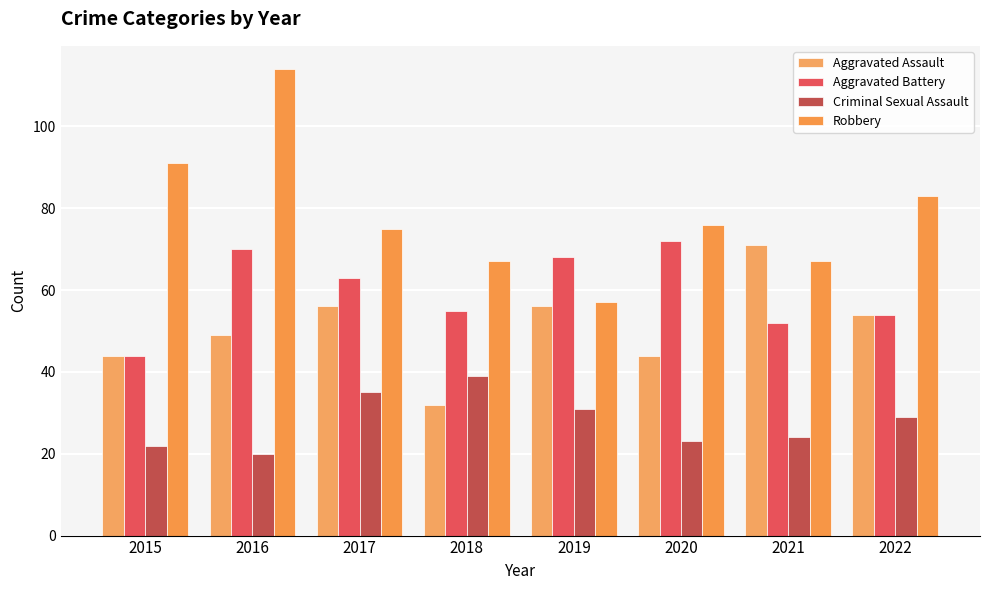

List the series in order of their overall mean, lowest first.

Criminal Sexual Assault, Aggravated Assault, Aggravated Battery, Robbery